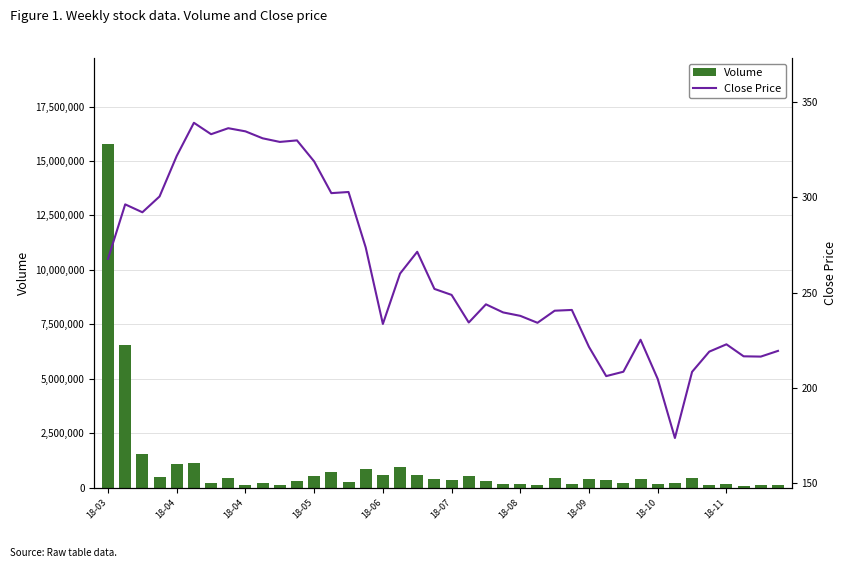

Reading left to right, what are all the values shown in this chart?

Volume: 15776490.0	6568816.0	1525040.0	504988.0	1086189.0	1124577.0	217366.0	431253.0	97934.0	225008.0	134123.0	316438.0	546428.0	718996.0	258534.0	837739.0	581895.0	938832.0	583913.0	416939.0	330309.0	531603.0	294250.0	172553.0	176886.0	135162.0	440101.0	150112.0	414892.0	366501.0	223262.0	389745.0	150722.0	193438.0	421397.0	111623.0	161619.0	86928.0	138036.0	100582.0
Close Price: 267.8	296.4	292.2	300.5	321.8	339.2	333.2	336.4	334.7	331.1	329.1	329.9	318.9	302.2	302.9	273.8	233.6	260.0	271.4	251.9	248.8	234.3	243.8	239.6	237.8	234.2	240.5	240.9	221.4	206.2	208.4	225.2	204.7	173.7	208.4	219.0	222.8	216.6	216.4	219.4